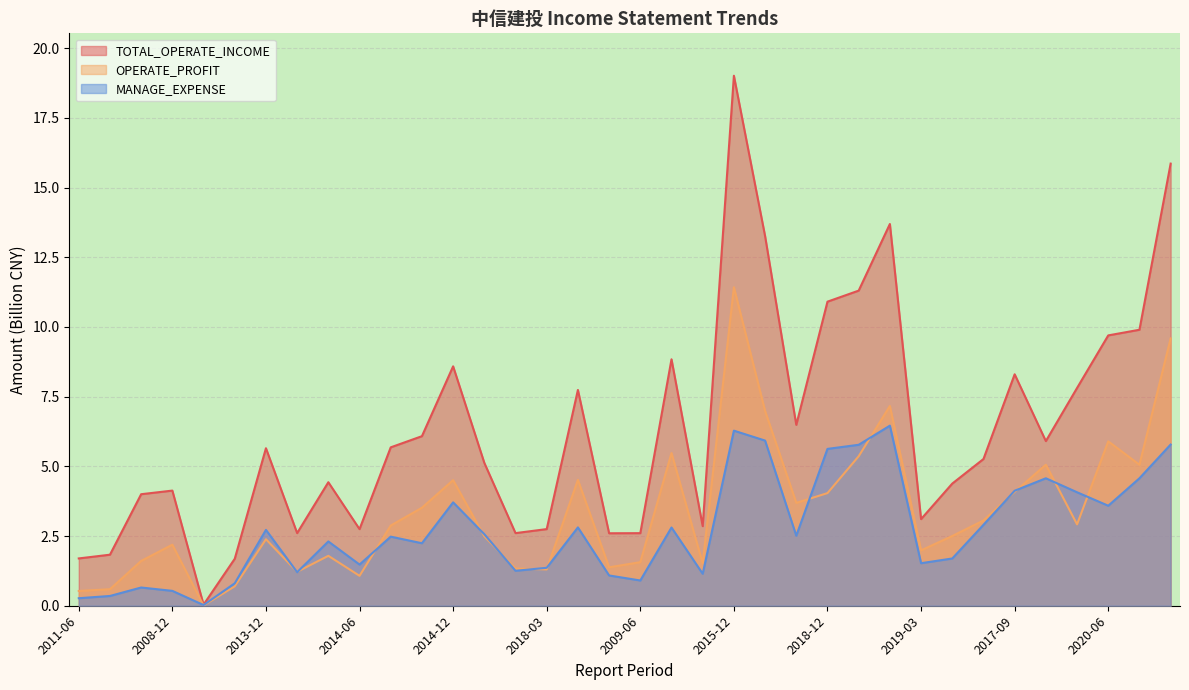

What is the value of the MANAGE_EXPENSE point at the 15th from the left?

1.3